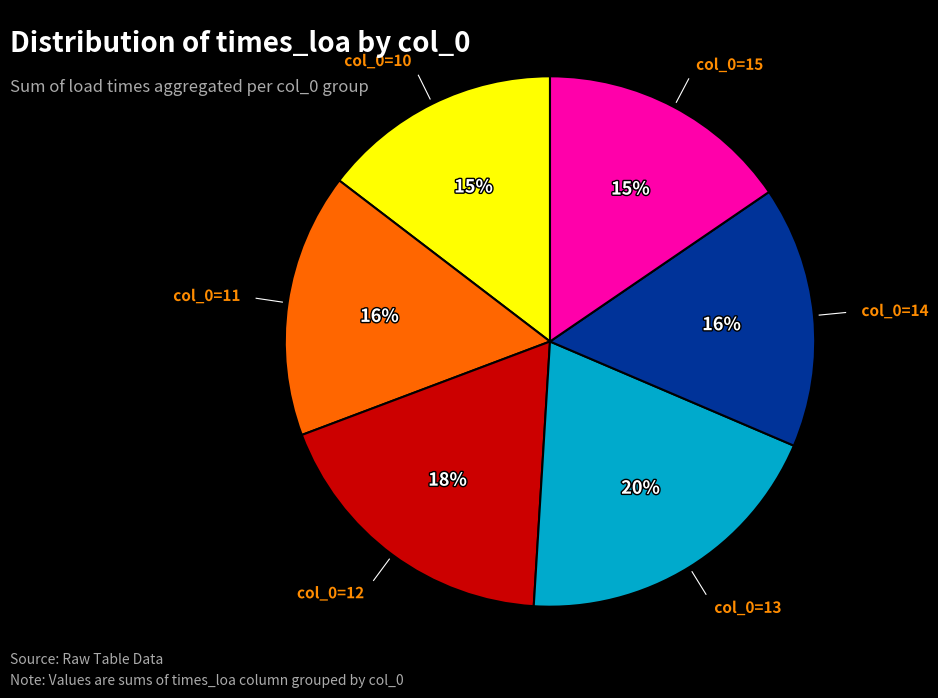

To the nearest percent, what is the difference between the largest and smallest slice percentages?

5%